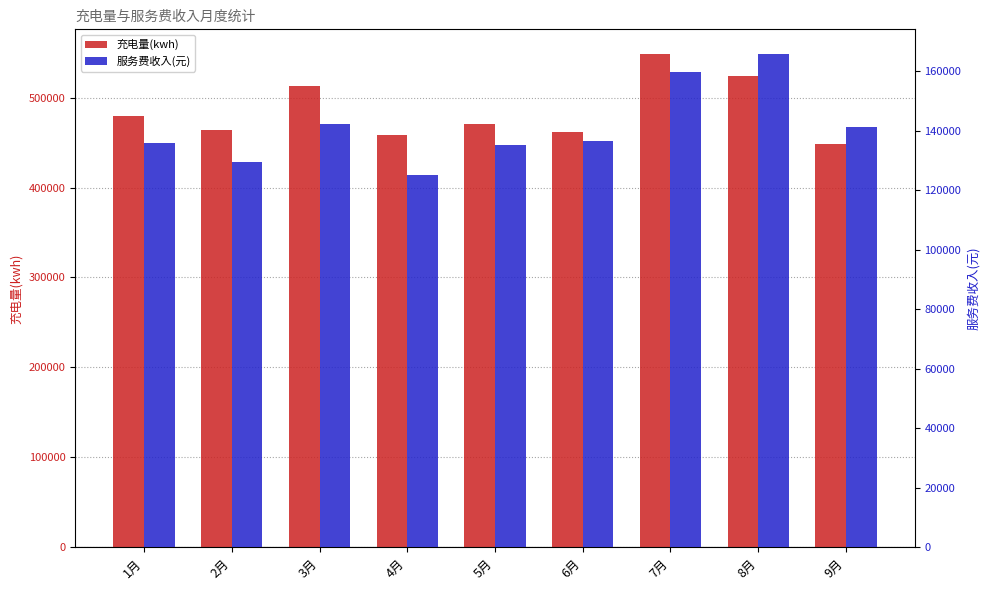

What is the greatest value displayed?

548439.3